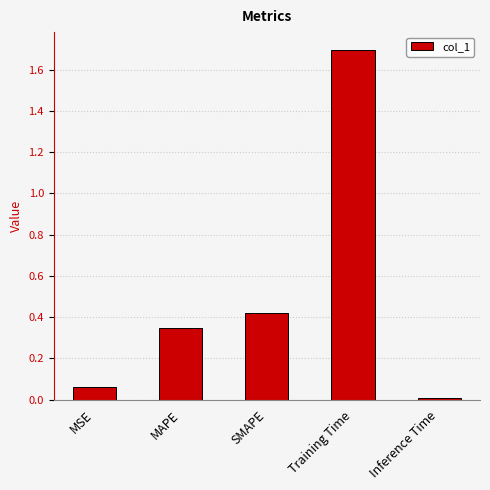

What is the sum of the values at MAPE and Training Time?

2.0